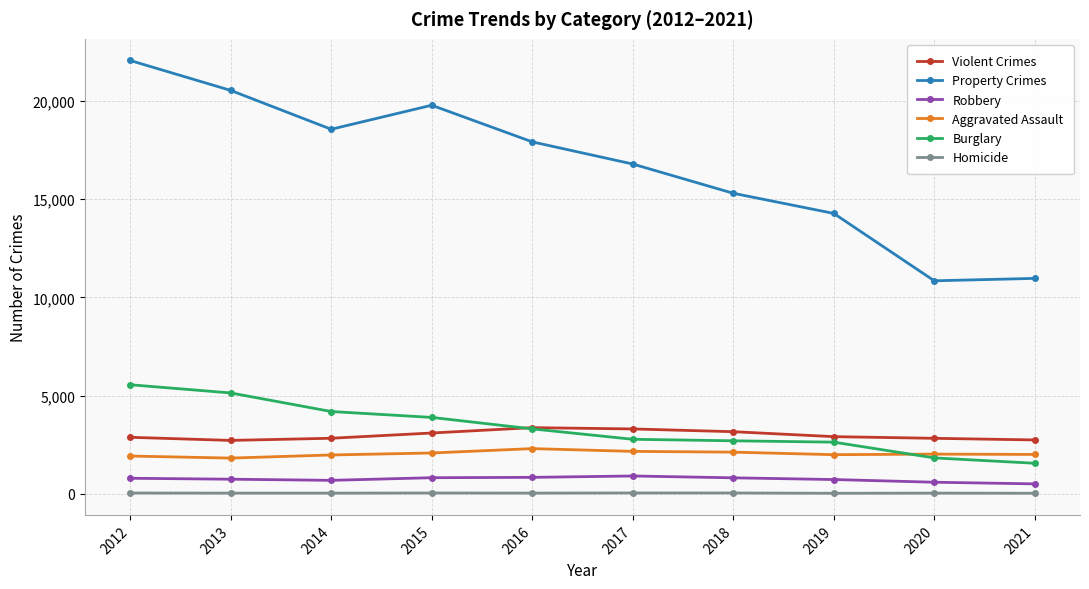

At which category does the chart reach its peak across all series?

2012